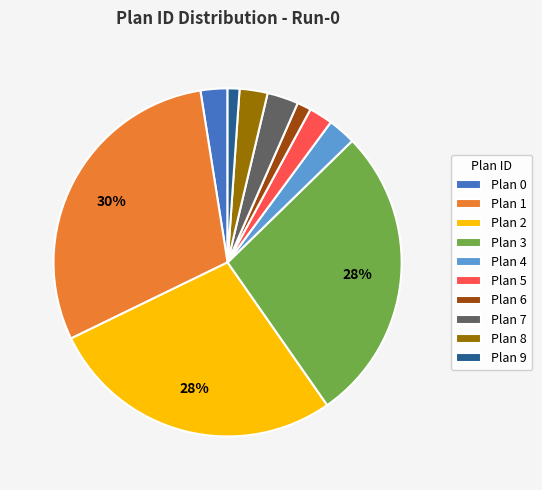

True or false: Plan 7 accounts for 3% of the total.

True